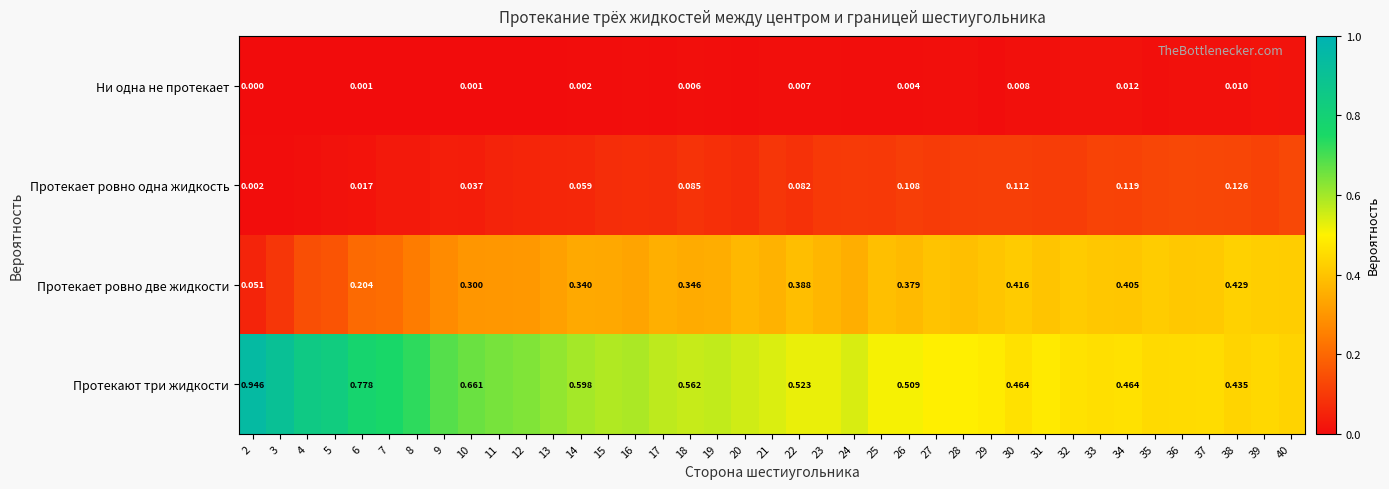

True or false: Протекает ровно одна жидкость has a value of 0.1 at 22.

False